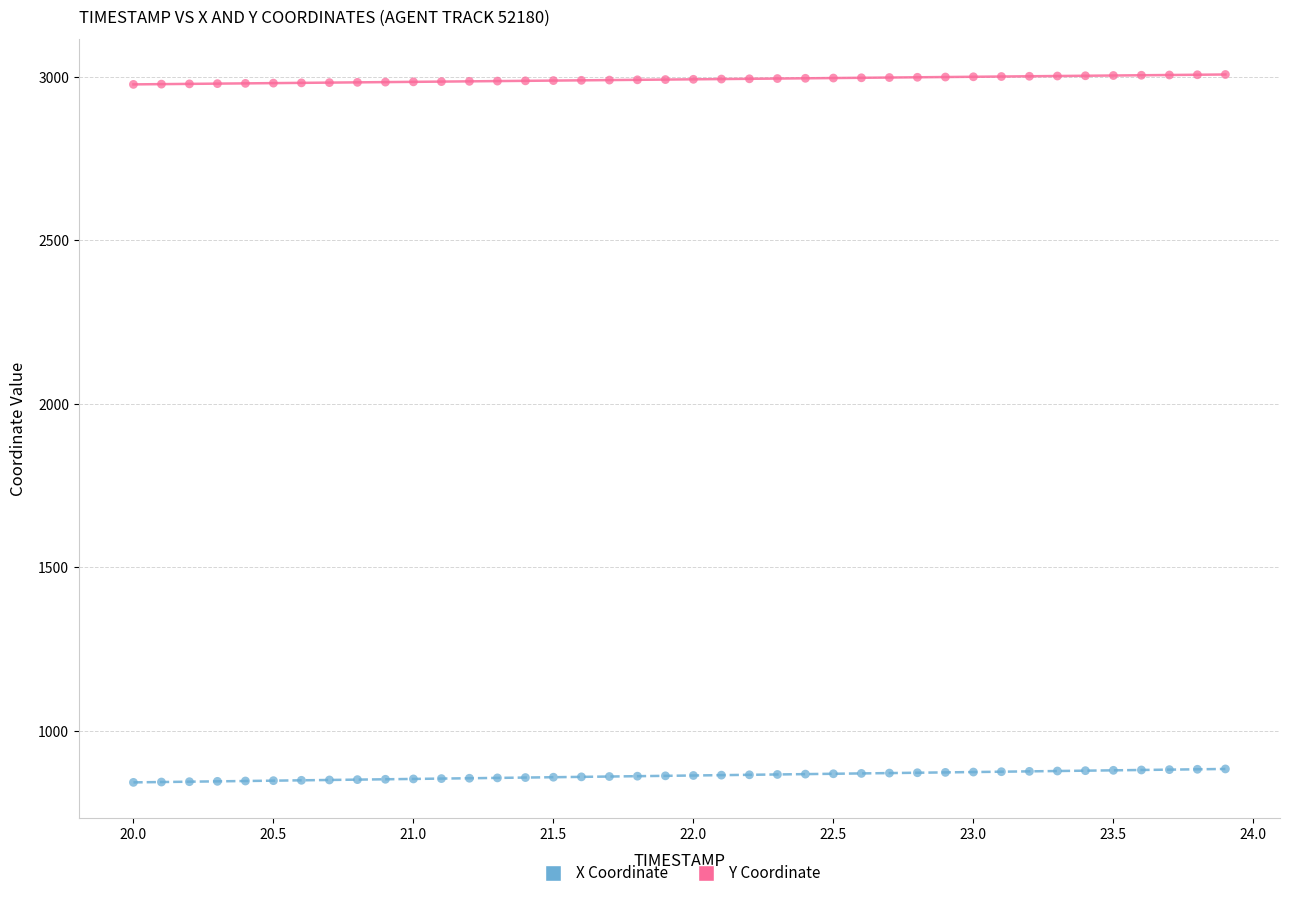

Which series contains the lowest Y value?

X Coordinate